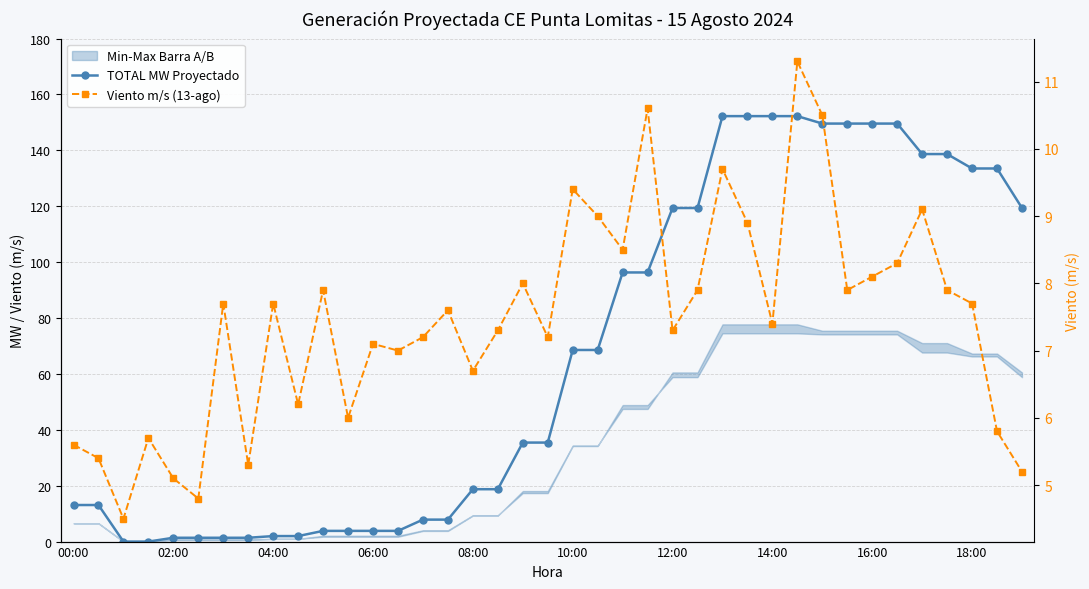

What is the sum of all TOTAL MW Proyectado values?

2614.3